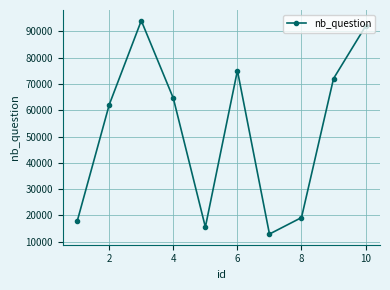

How many values are below 64560?

5